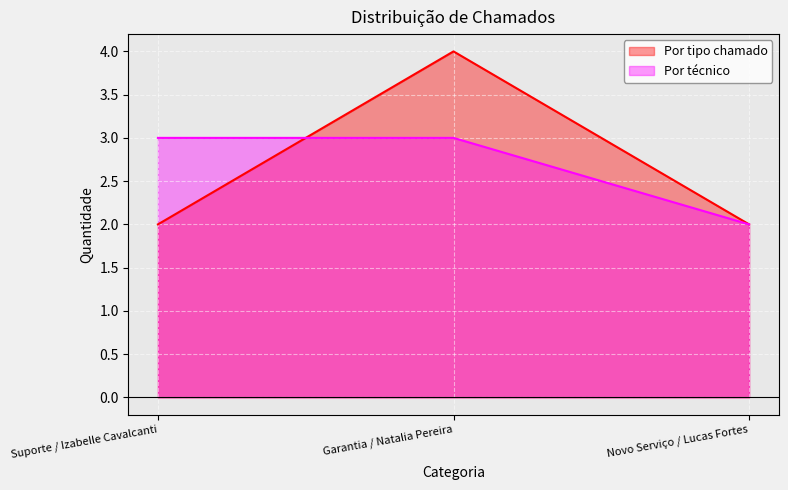

Between Novo Serviço / Lucas Fortes and Garantia / Natalia Pereira, which is larger?

Garantia / Natalia Pereira